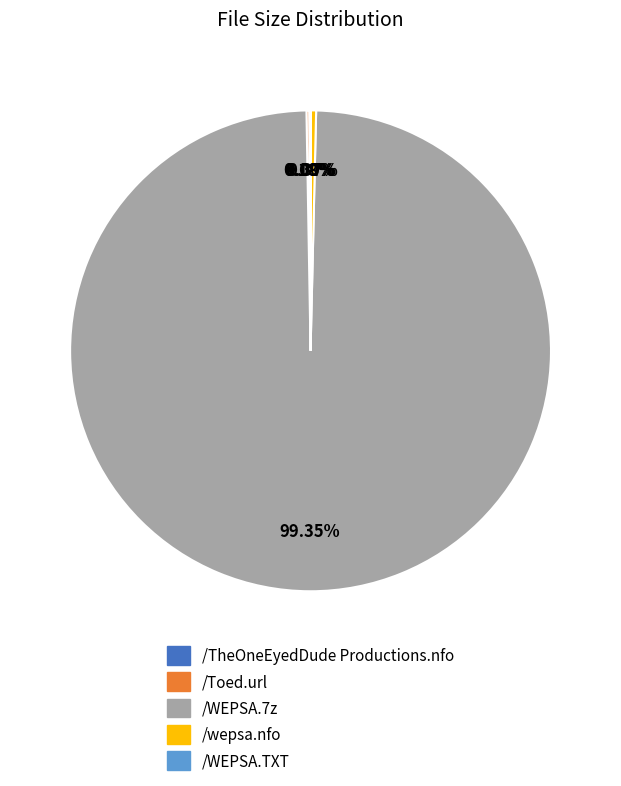

Does any single category account for the majority?

Yes